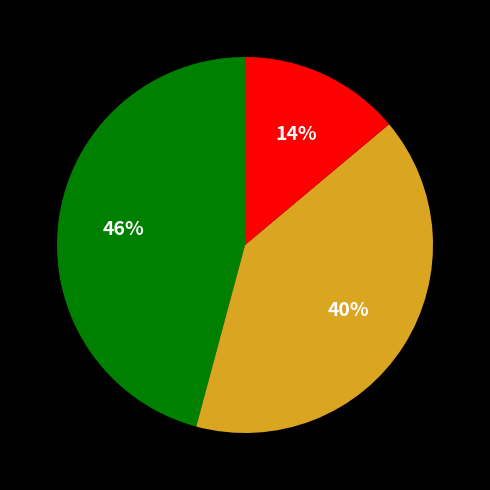

Is there a majority slice in this chart?

No